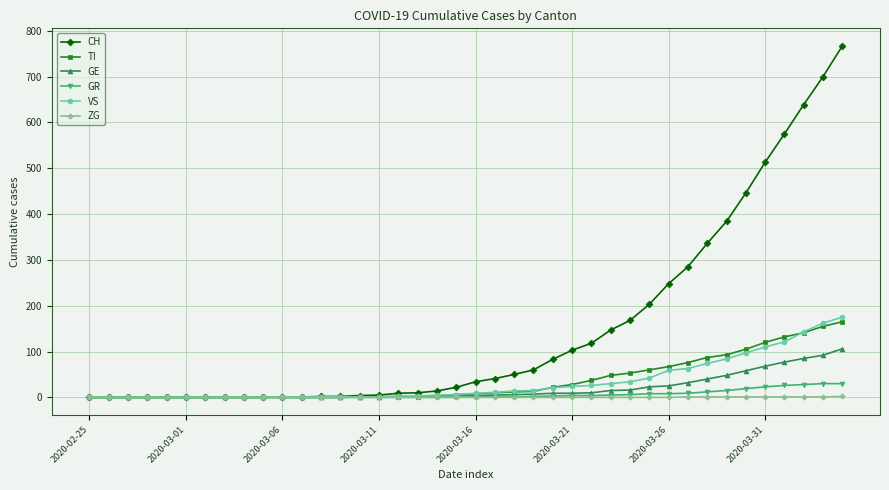

At how many categories does at least one series exceed 358?

7